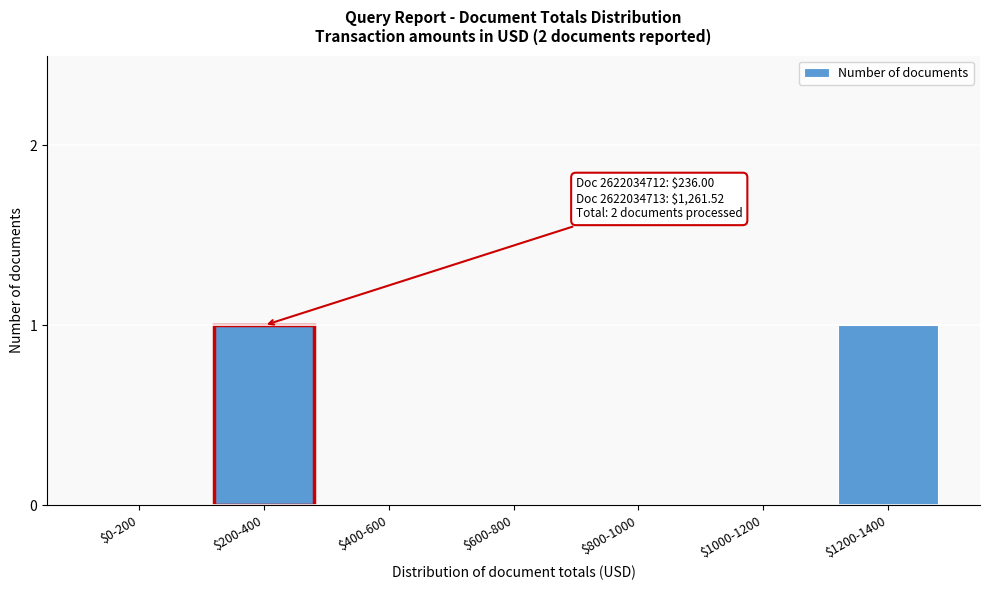

The value at $400-600 is 0. True or false?

True